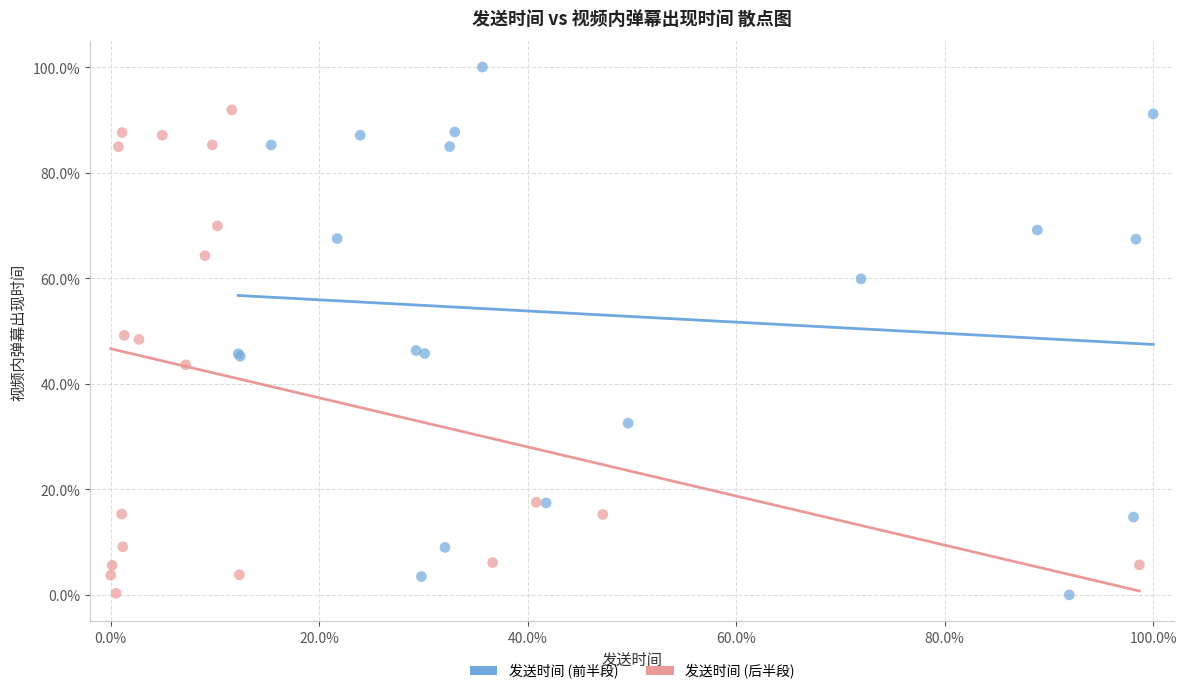

Which series reaches the maximum Y coordinate?

发送时间 (前半段)